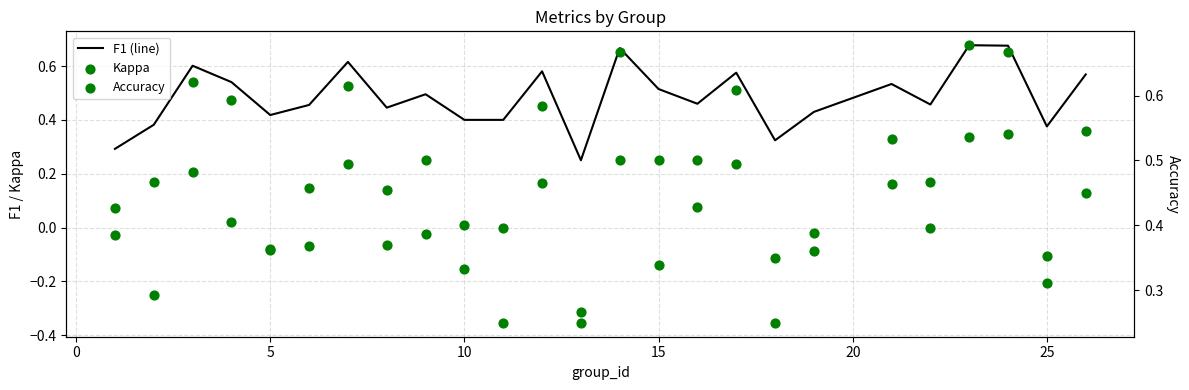

Which series reaches the maximum Y coordinate?

F1 (line)